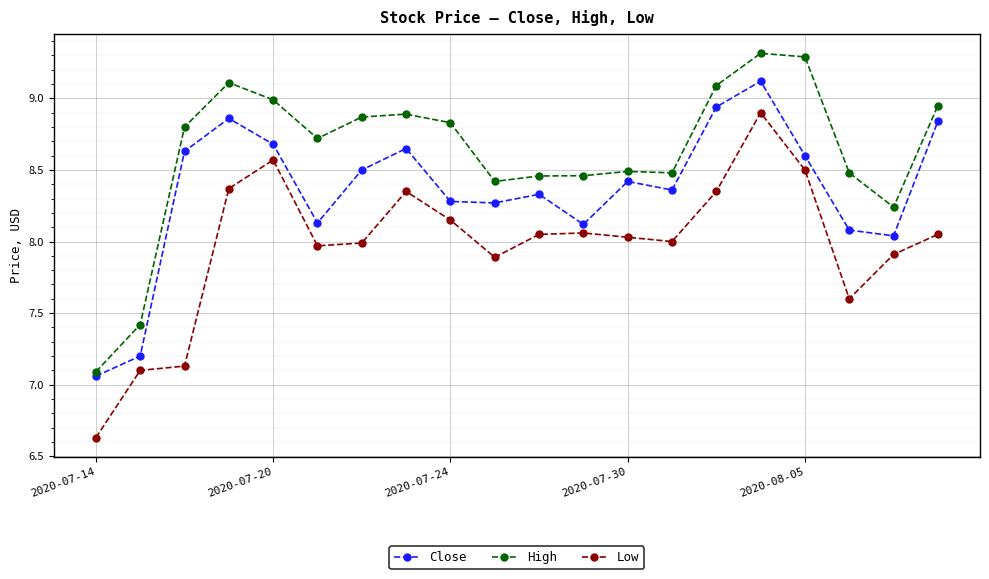

What is the sum of all Close values?

167.1